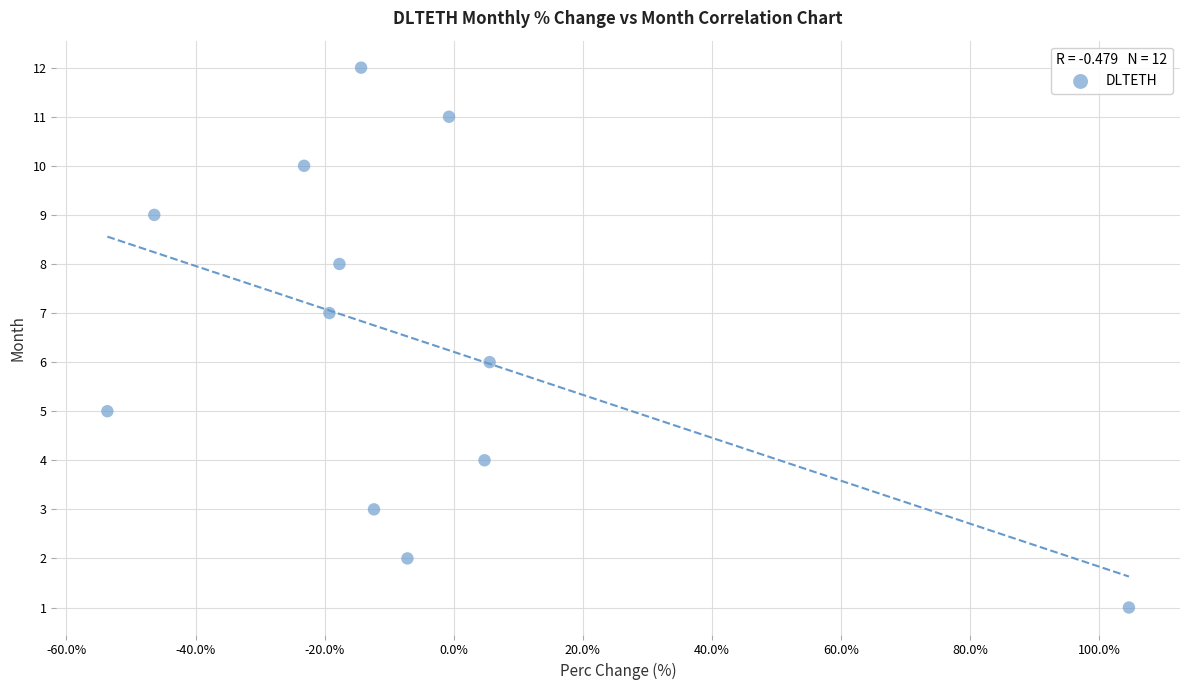

What is the range of Y values (max minus min)?

11